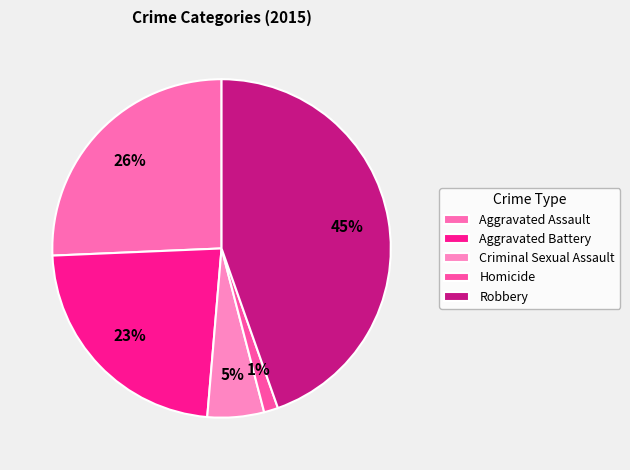

How many slices are in this pie chart?

5